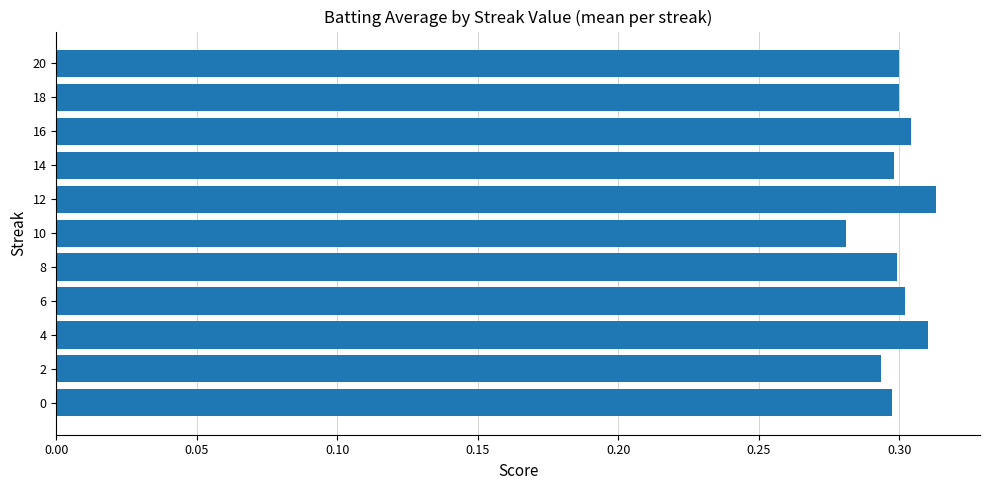

True or false: the data shows 0.2 at 16.

False